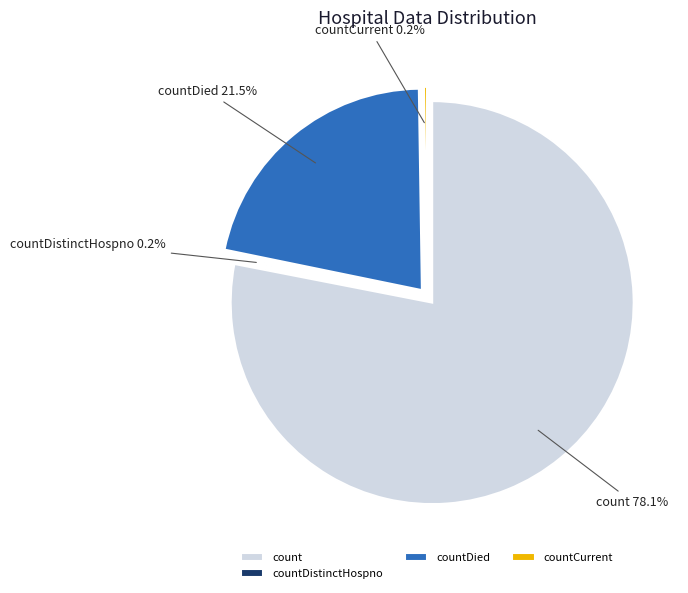

Does any single category account for the majority?

Yes